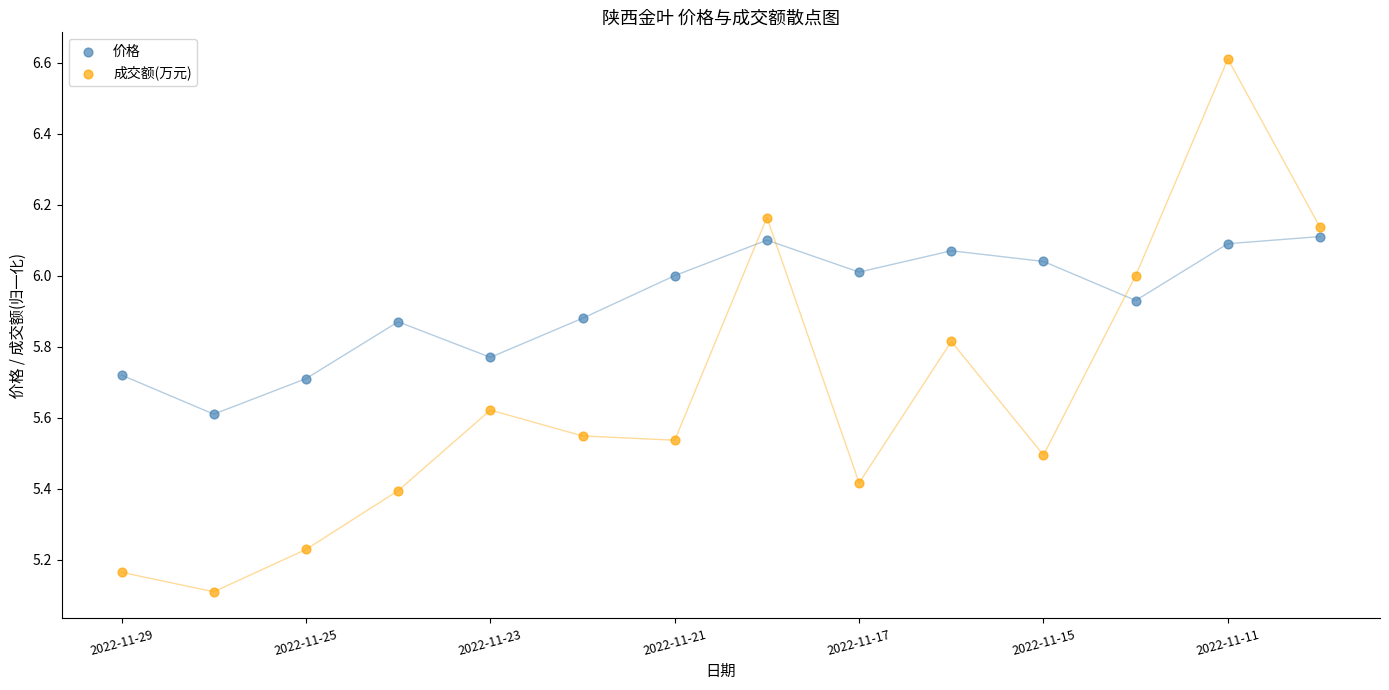

Which series reaches the maximum Y coordinate?

成交额(万元)